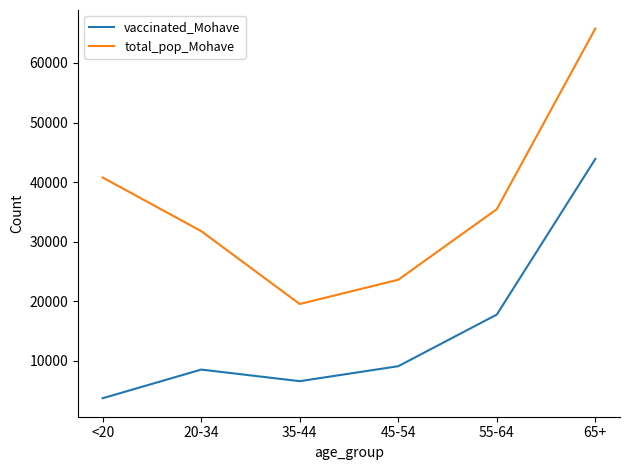

What is the average value of the total_pop_Mohave series?

36164